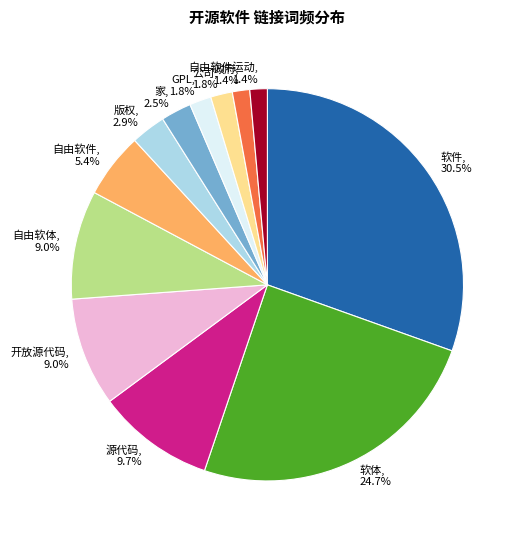

What percentage is the 开放源代码 slice, to the nearest percent?

9%